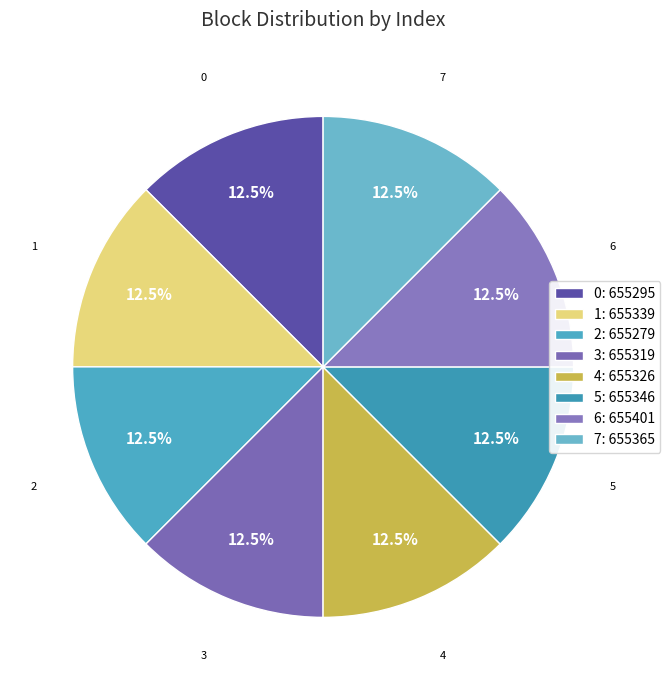

The 2 slice represents 12% of the pie. True or false?

True